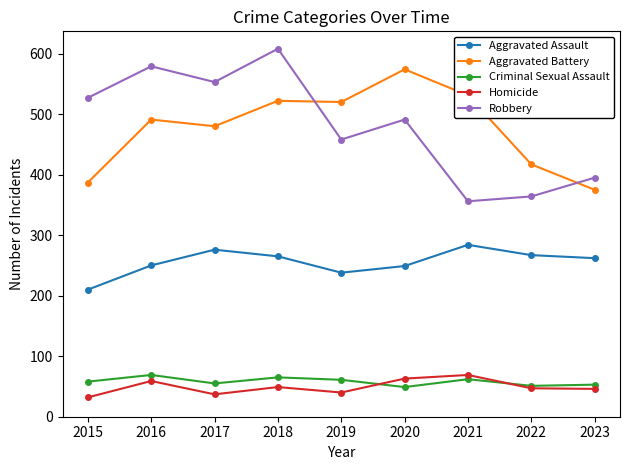

At which label is Aggravated Battery closest to 474?

2017